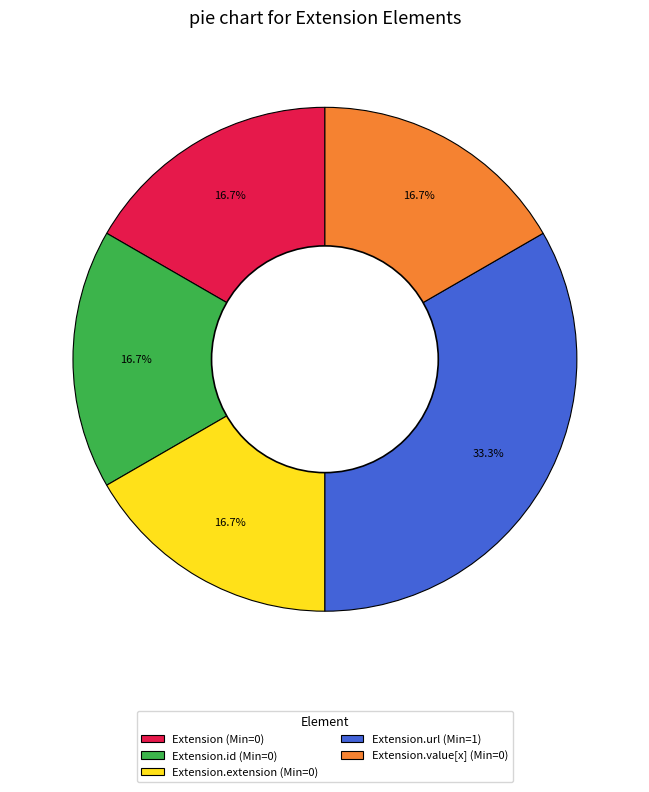

Which slice is the largest?

Extension.url (Min=1)